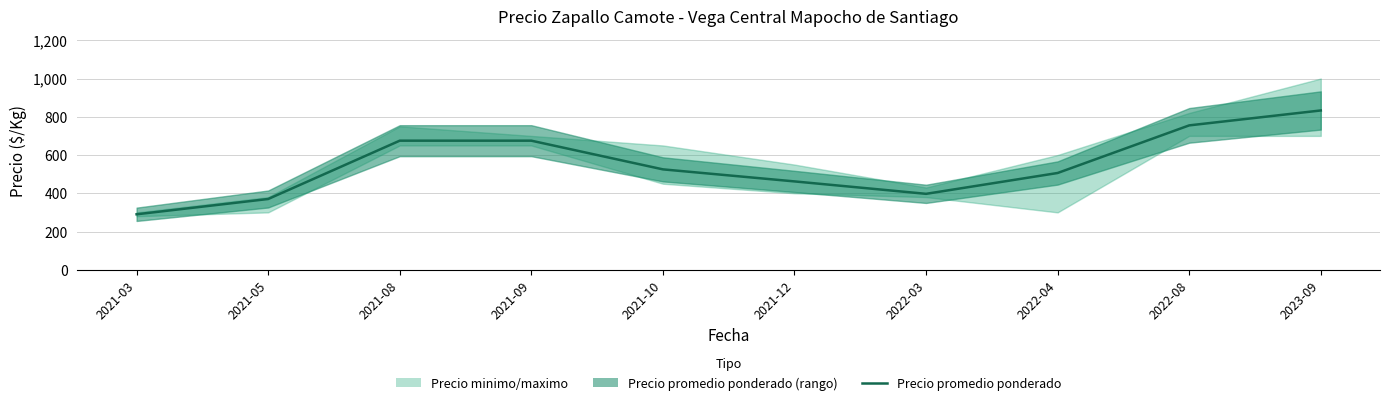

At which label is the value closest to 561?

2021-10